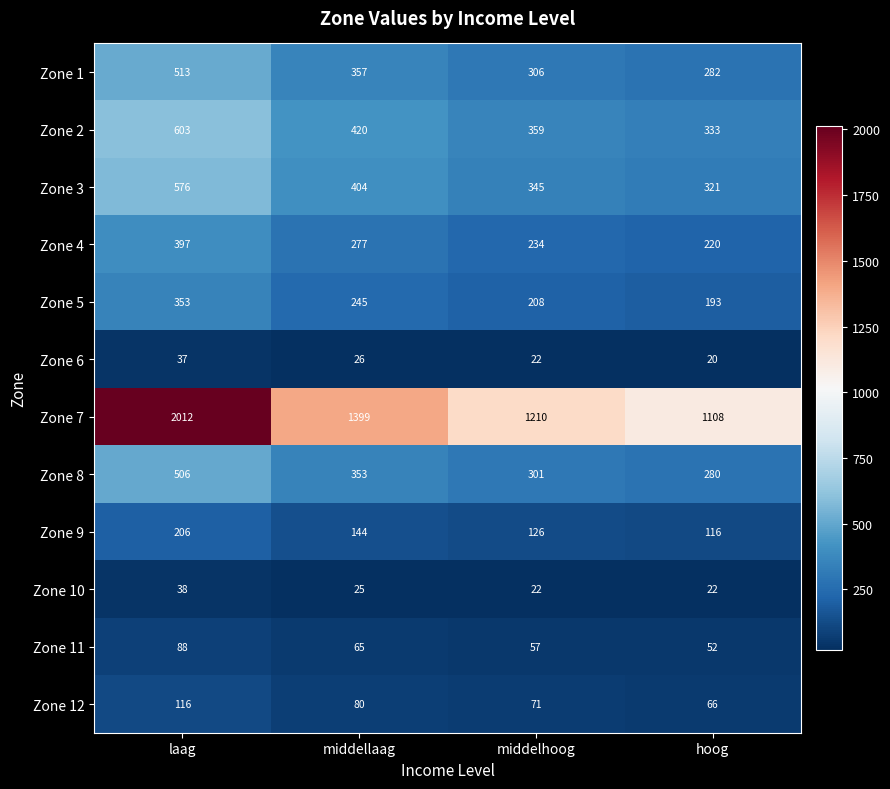

What is the maximum value shown in the chart?

2012